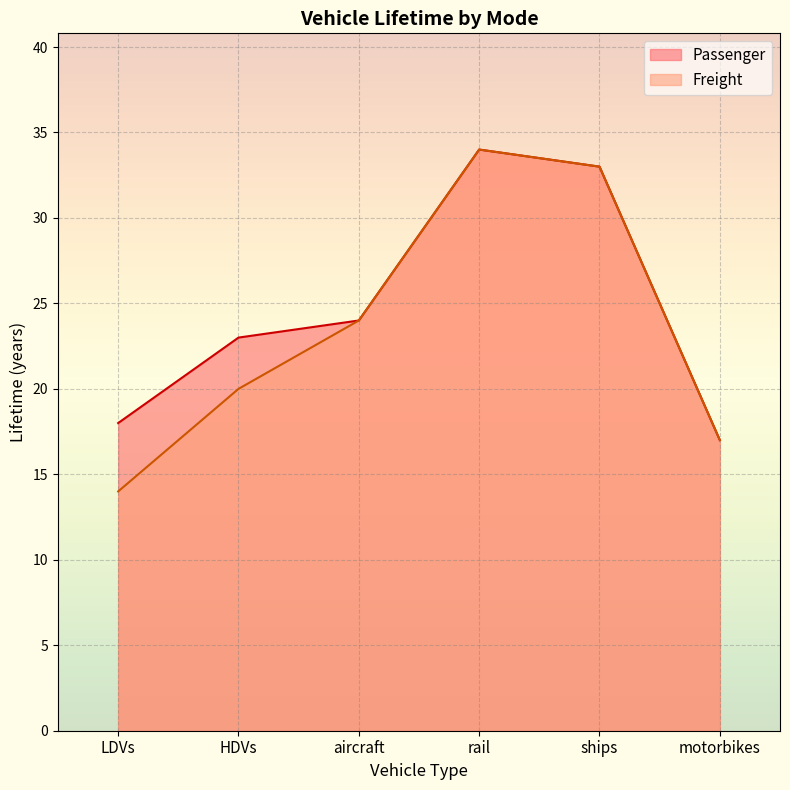

What is the difference between the second highest and second lowest values in the Passenger series?

15